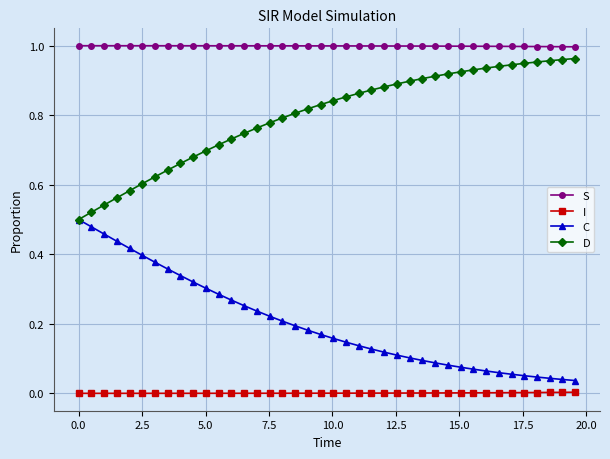

True or false: S and I intersect in this chart.

False